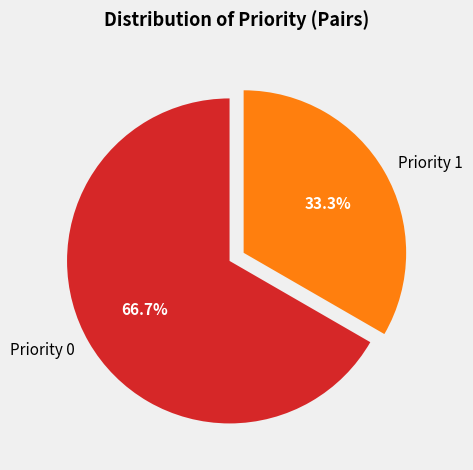

How many slices are in this pie chart?

2